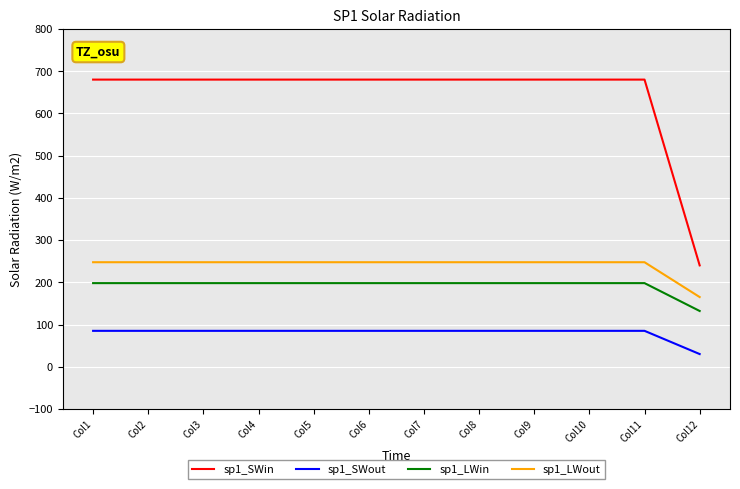

What is the approximate value of sp1_LWout at Col11?

247.5